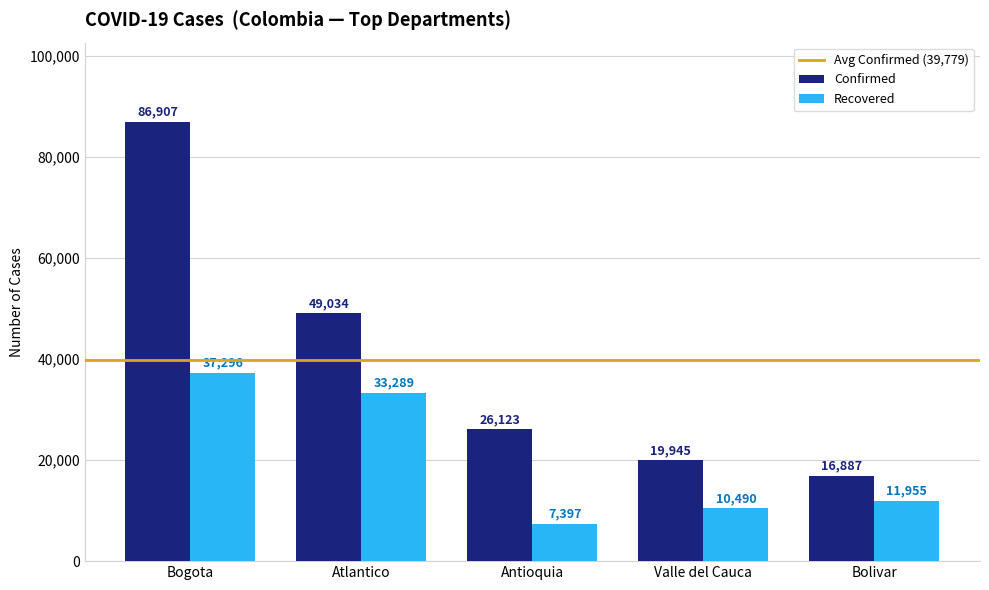

What is the total value across all series at Bolivar?

28842